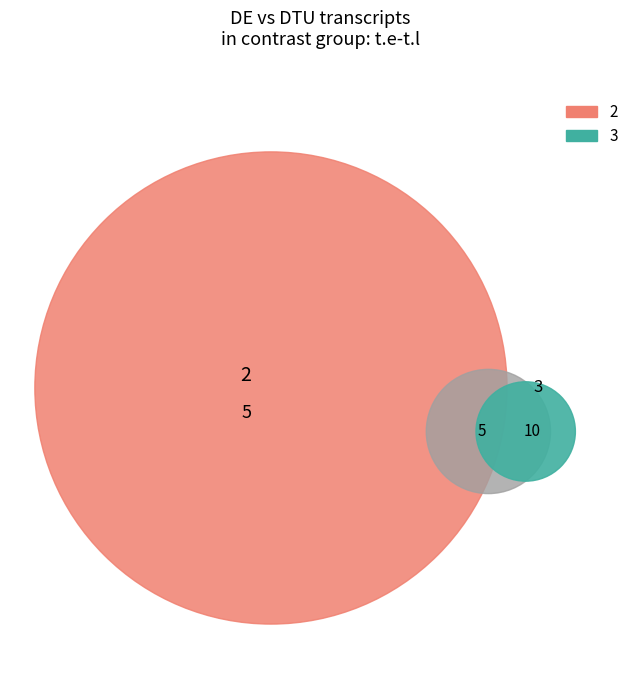

Count the number of slices in the pie.

3